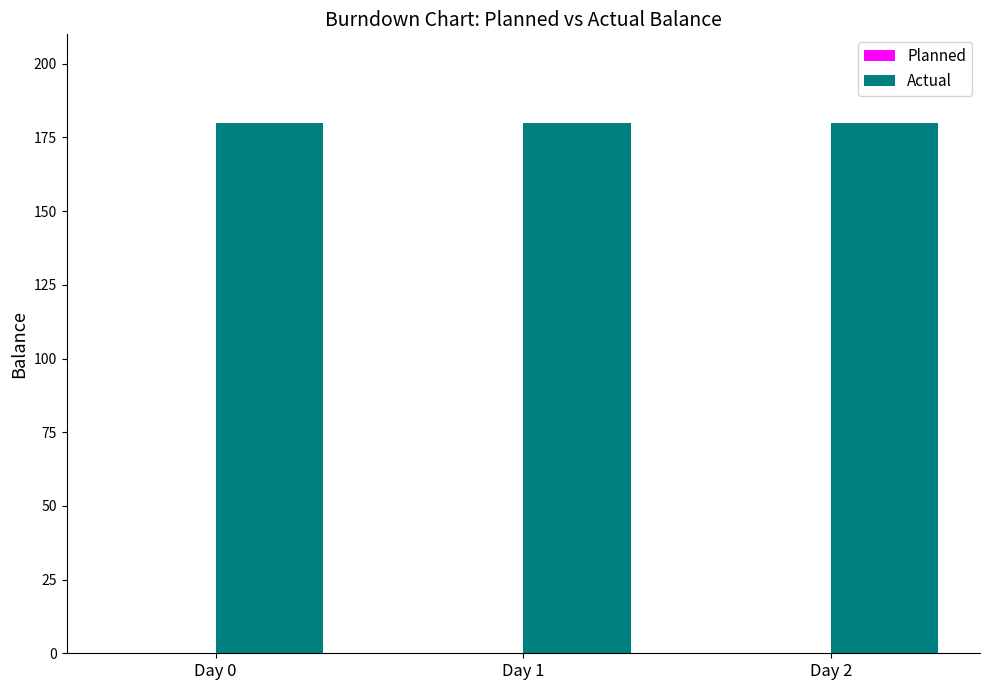

True or false: Planned has a value of 0 at Day 2.

True